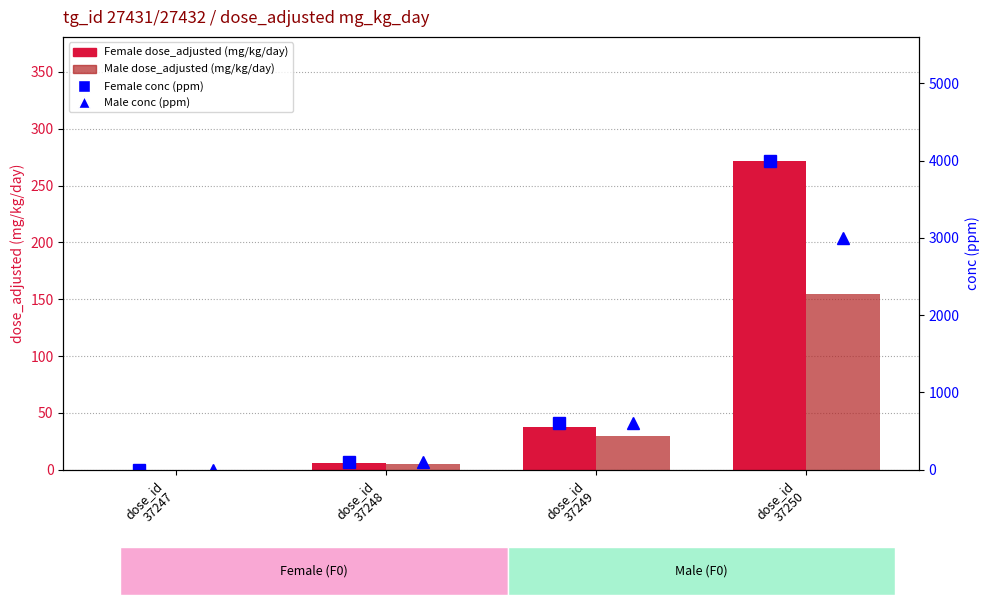

Between dose_id
37249 and dose_id
37250, which series saw the biggest shift?

Female conc (ppm)